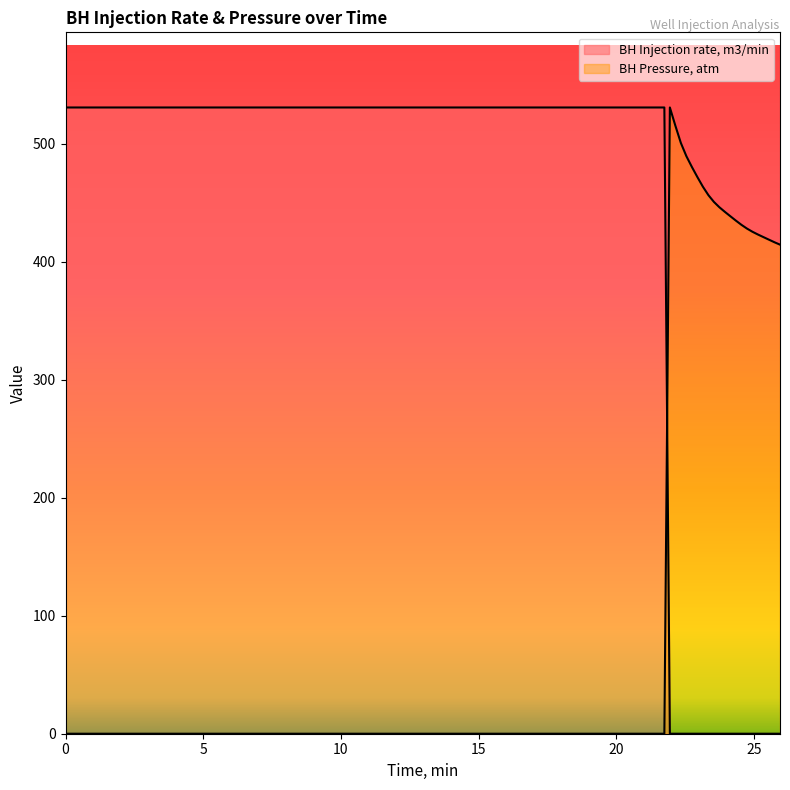

List the labels in order of BH Pressure, atm value, largest first.

21.95, 22.15, 22.35, 22.55, 22.75, 22.95, 23.15, 23.35, 23.55, 23.75, 23.95, 24.15, 24.35, 24.55, 24.75, 24.95, 25.15, 25.35, 25.55, 25.75, 25.95, 0, 1, 2, 3, 4, 5, 6, 7, 8, 9, 10, 12, 14, 16, 18, 20, 21, 21.5, 21.75